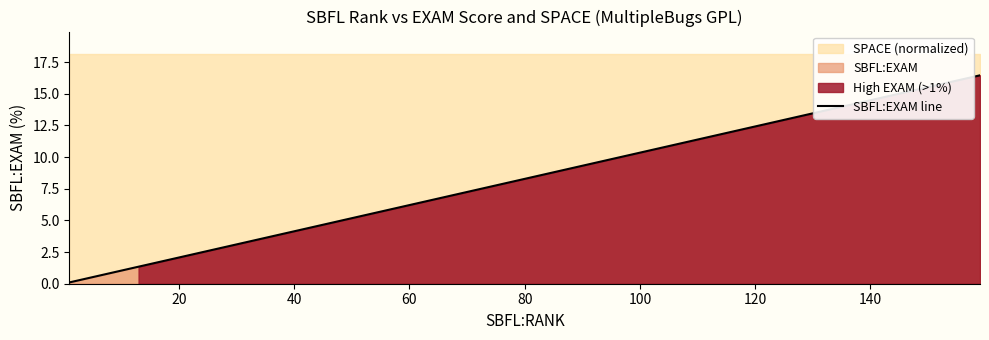

The value at 0 is 0.2. True or false?

False